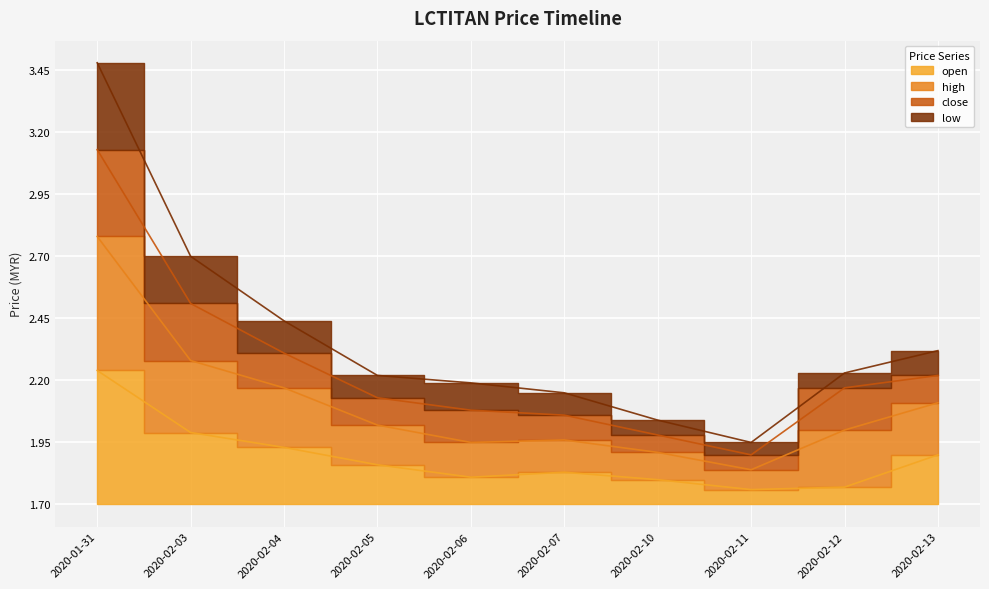

The low series shows 0.5 at 2020-02-07. True or false?

True